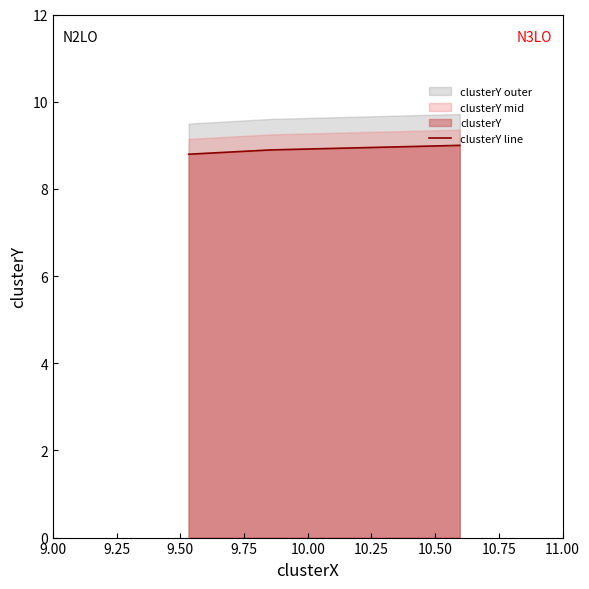

What is the highest value of the clusterY line series?

9.0